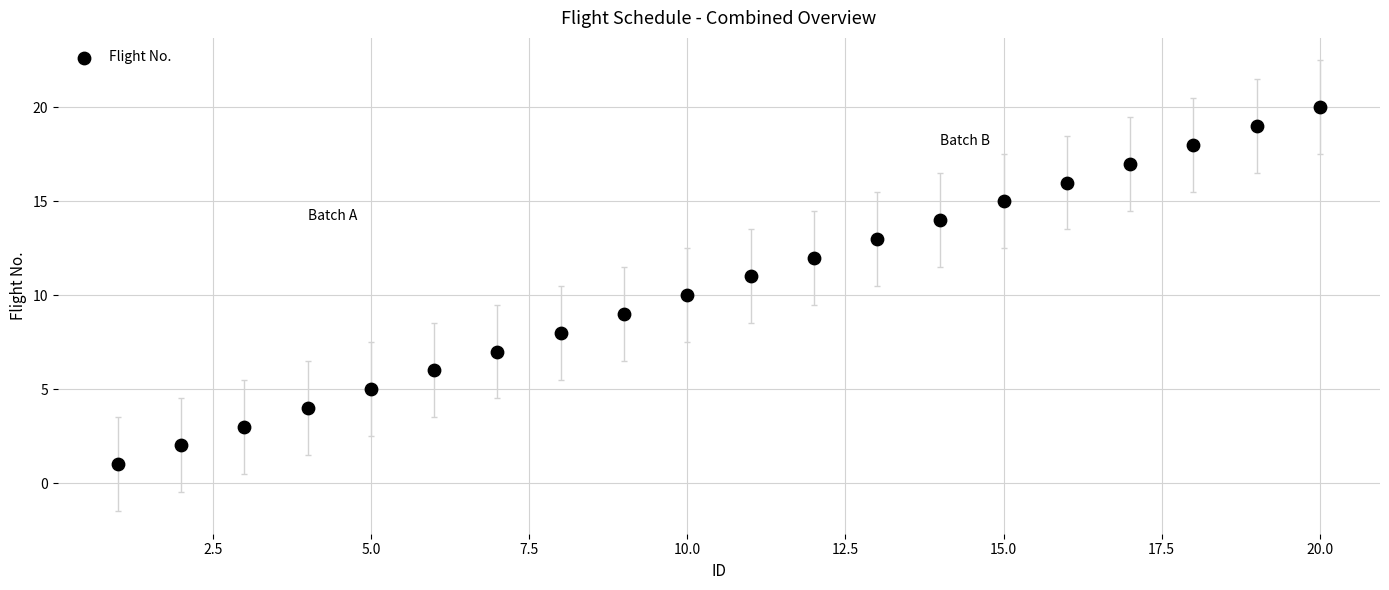

What is the range of X values (max minus min)?

19